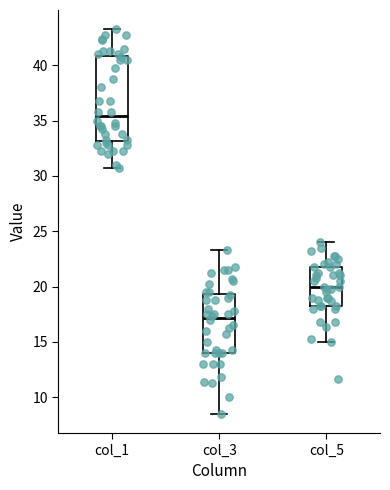

Which box is the tallest, from its lower edge to its upper edge?

col_1